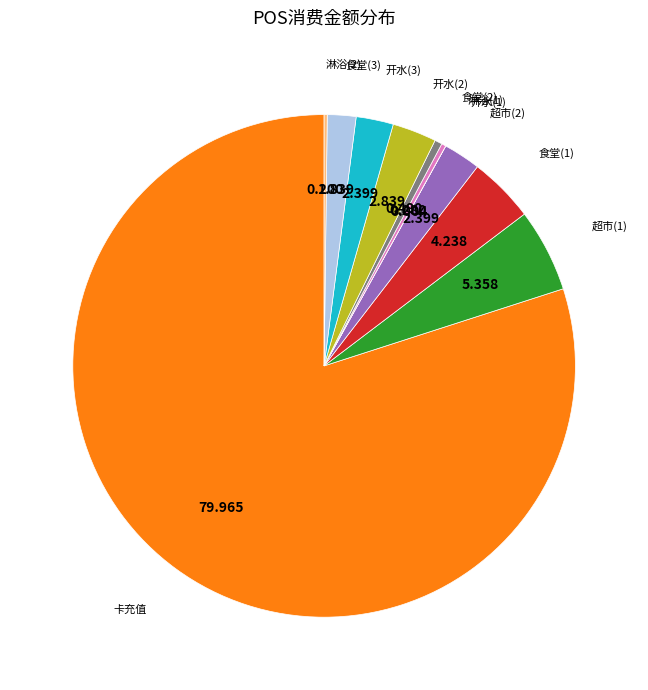

Does any single category account for the majority?

Yes